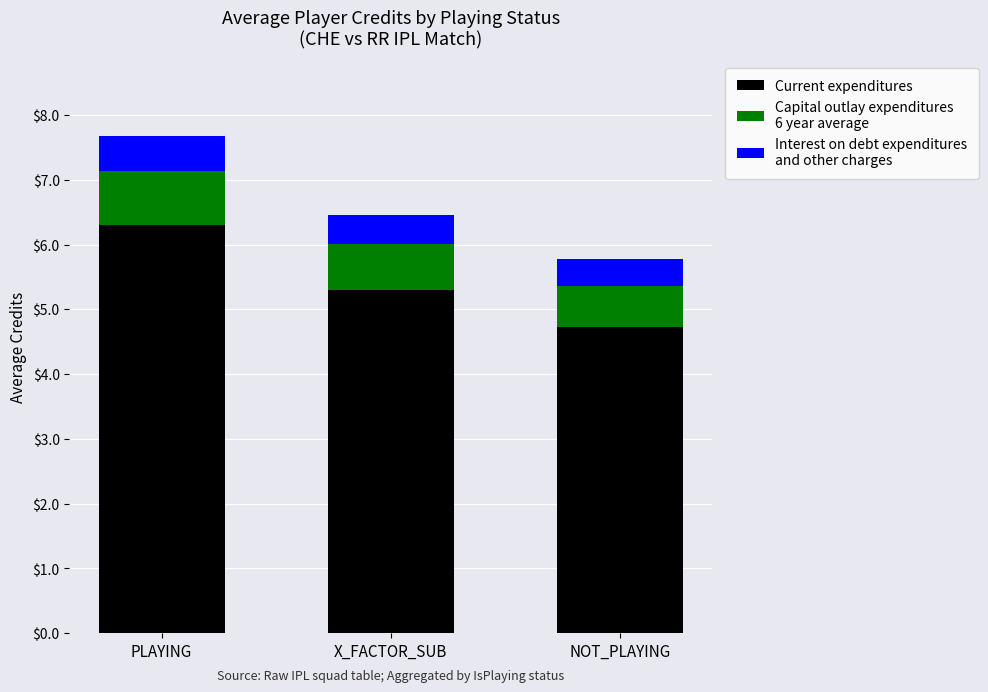

What is the total value across all series at NOT_PLAYING?

5.8